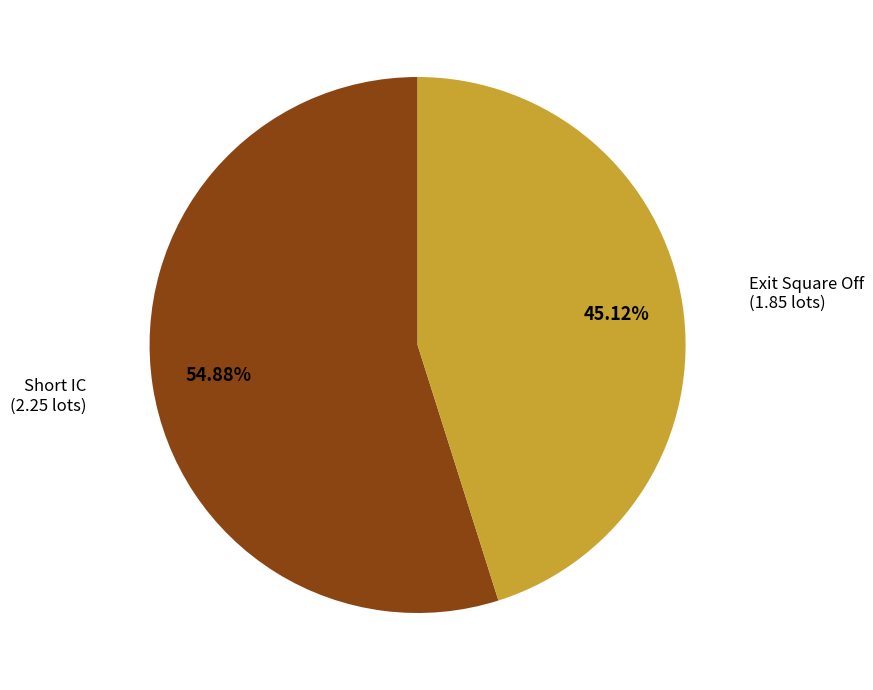

Is there a majority slice in this chart?

Yes